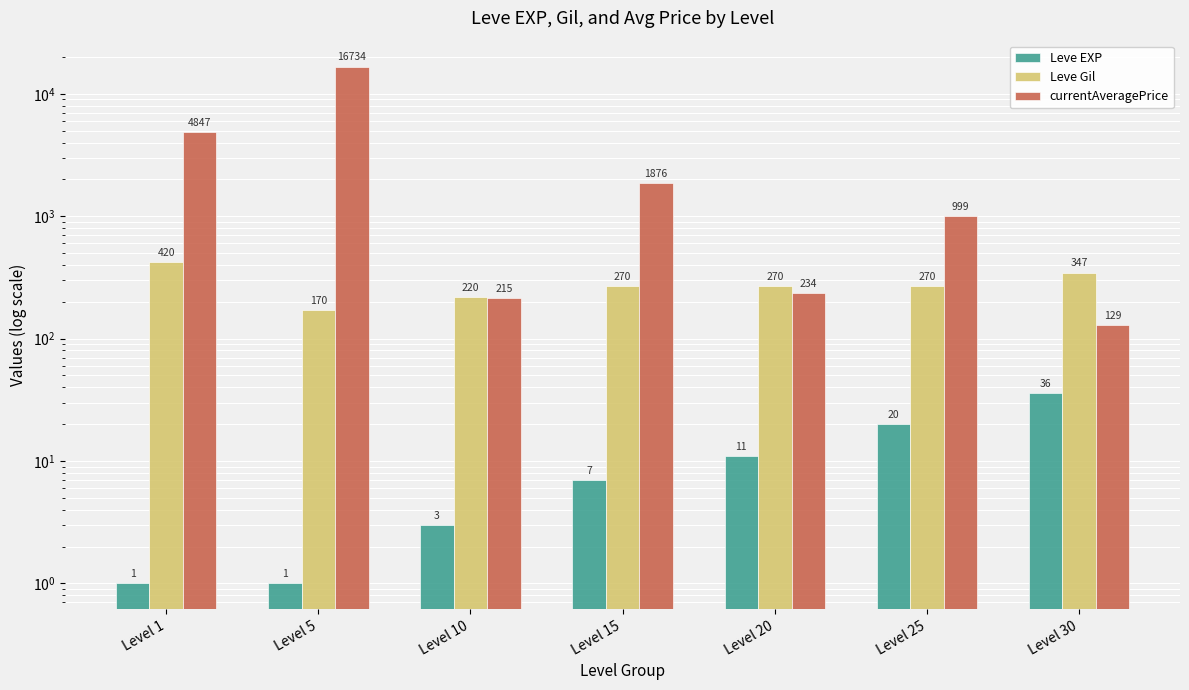

Reading left to right, what are all the values shown in this chart?

Leve EXP: 1	1	3	7	11	20	36
Leve Gil: 420	170	220	270	270	270	347
currentAveragePrice: 4847	16734	215	1876	234	999	129